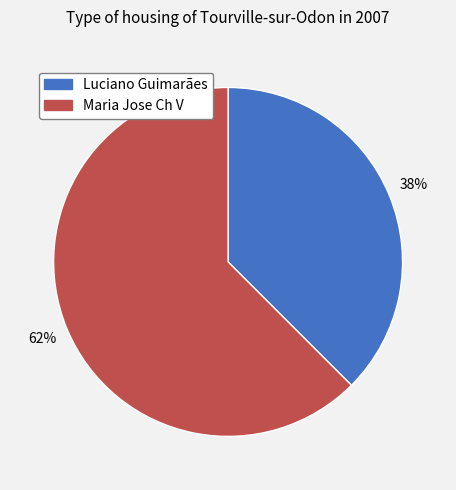

Is it true that Luciano Guimarães is 38% of the pie?

True